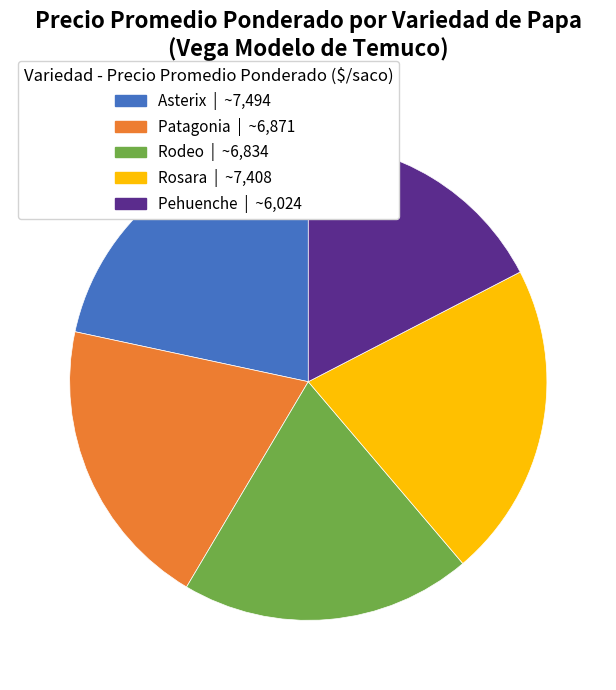

How many segments does this pie chart have?

5